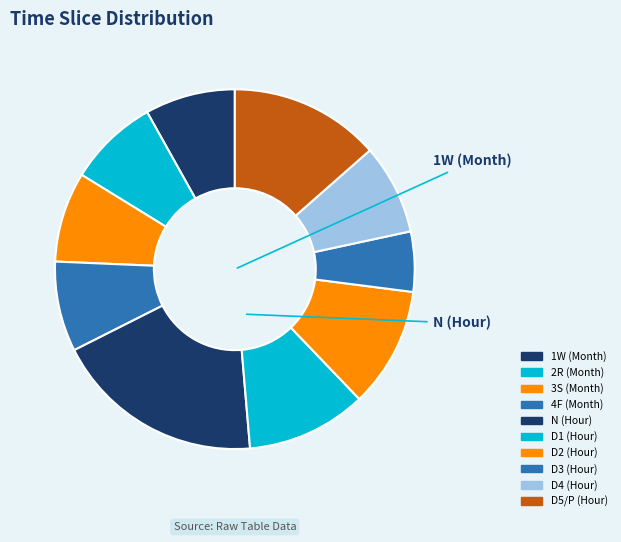

What is the largest slice in the pie chart?

N